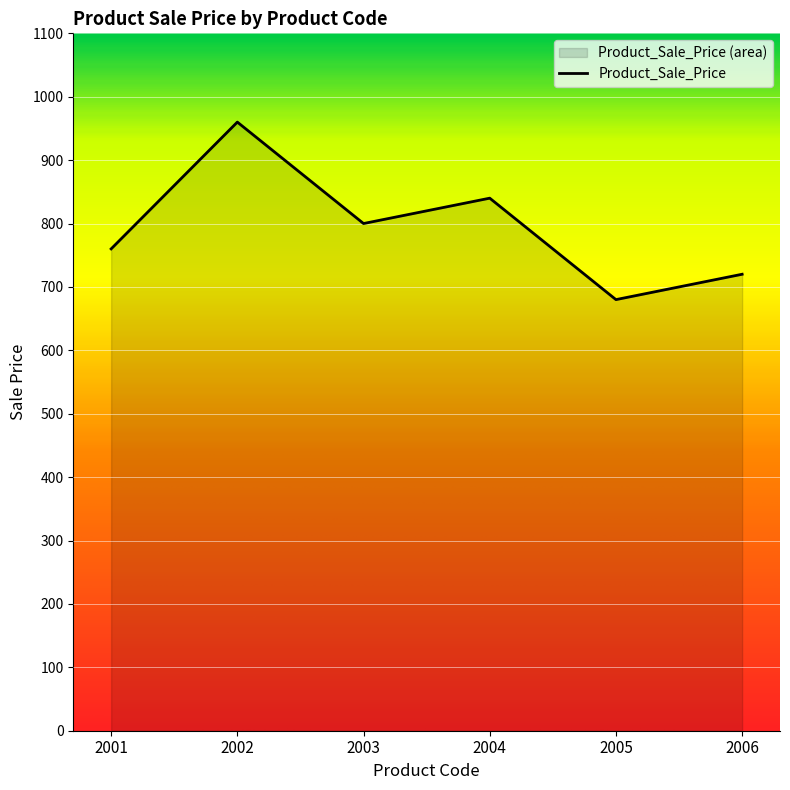

Reading left to right, what are all the values shown in this chart?

2001=760	2002=960	2003=800	2004=840	2005=680	2006=720